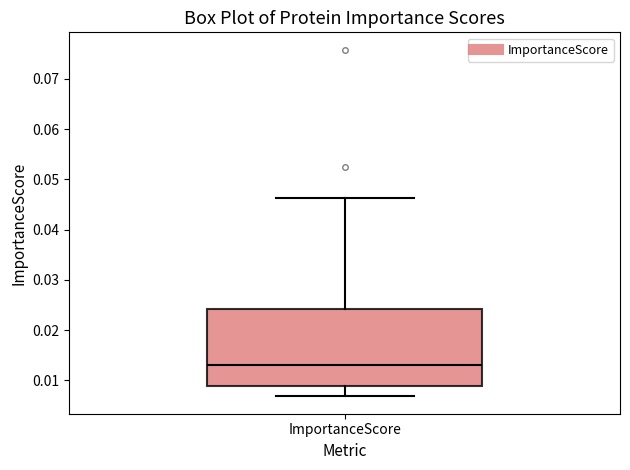

Transcribe this box plot: give where the median line is, the range the box spans, and where the two whiskers end, as read against the y-axis. The values are not printed on the chart, so give them approximately, as read against the axis.

median 0.013, box 0.009 to 0.024, whiskers 0.007 to 0.046